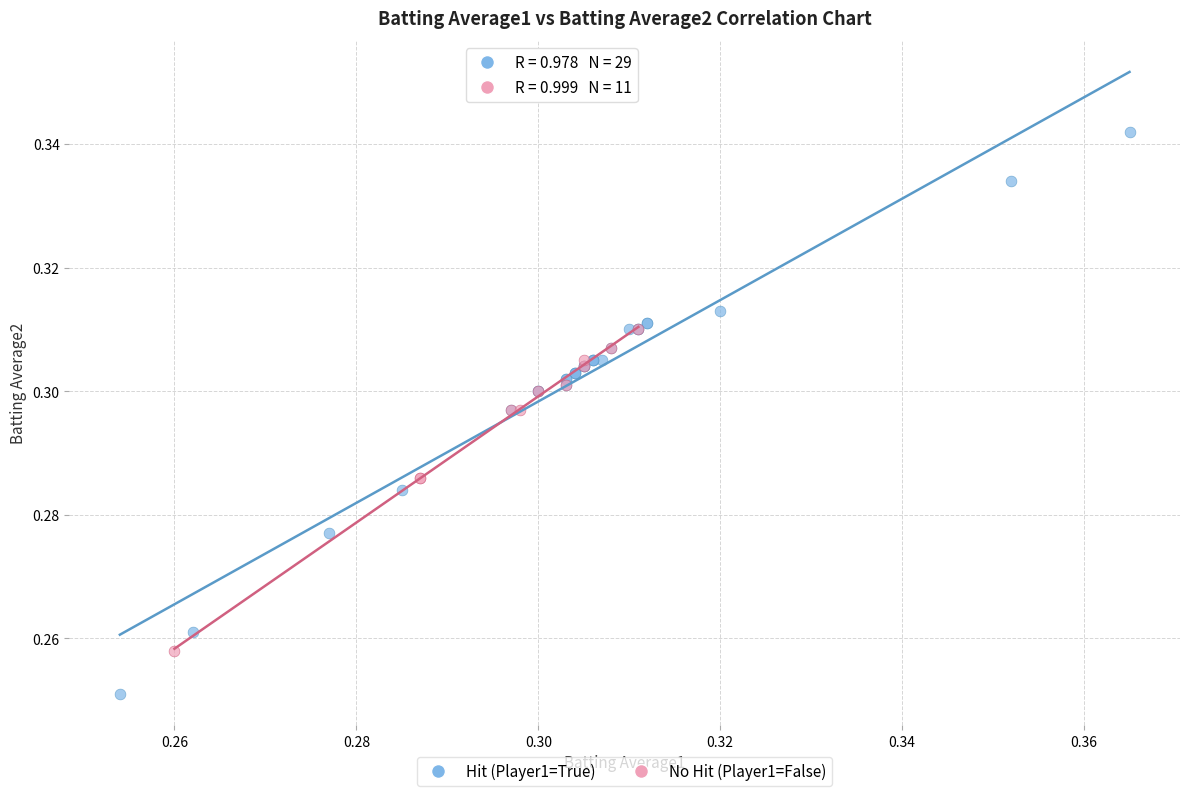

Which series reaches the maximum Y coordinate?

Hit (Player1=True)